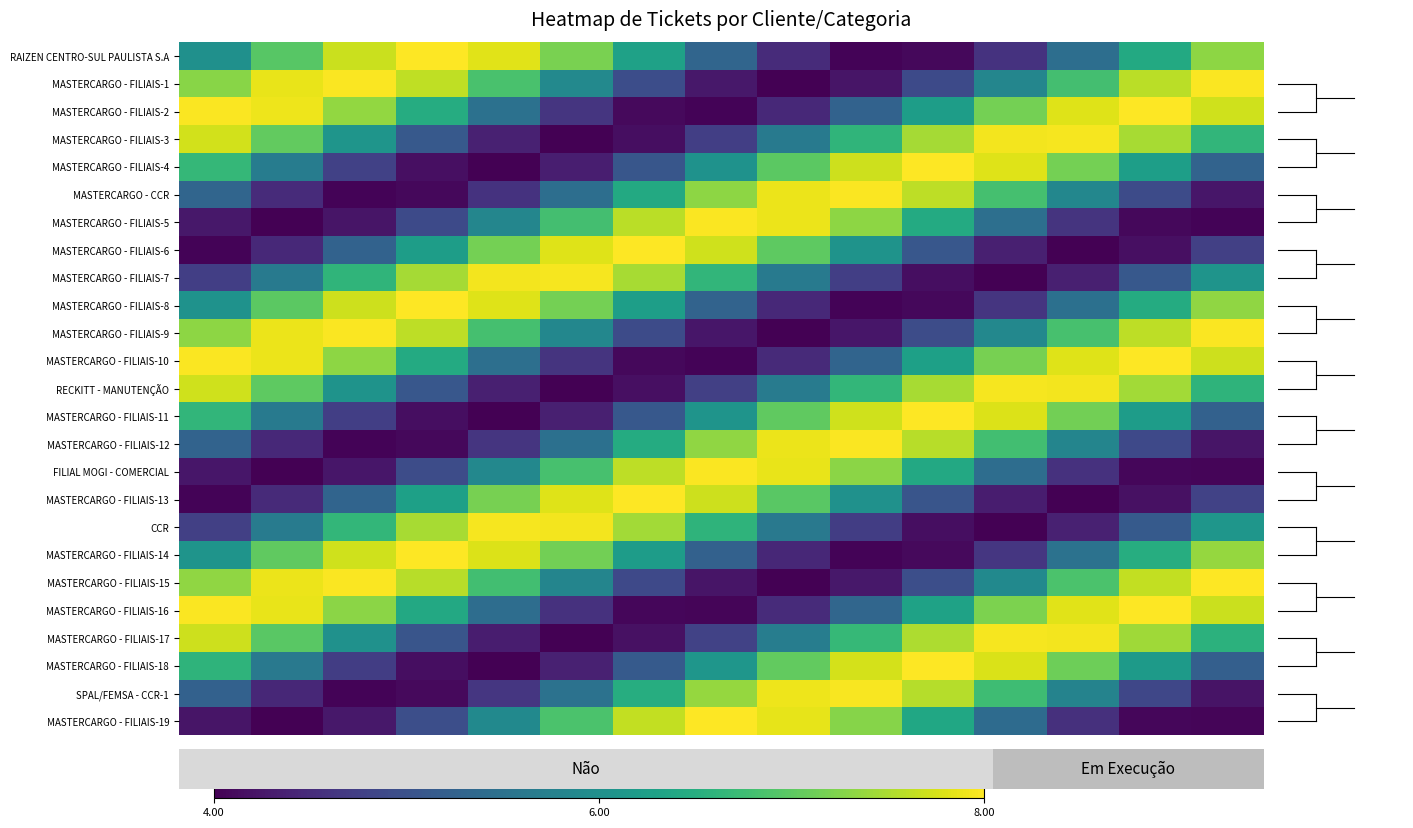

At how many categories does at least one series exceed 4?

15